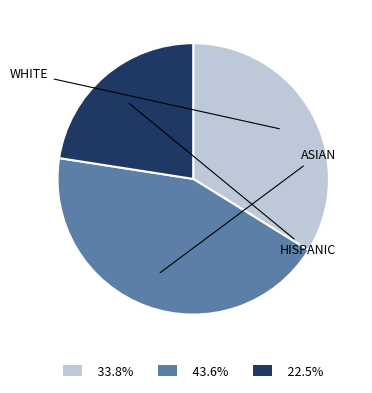

Is there a majority slice in this chart?

No